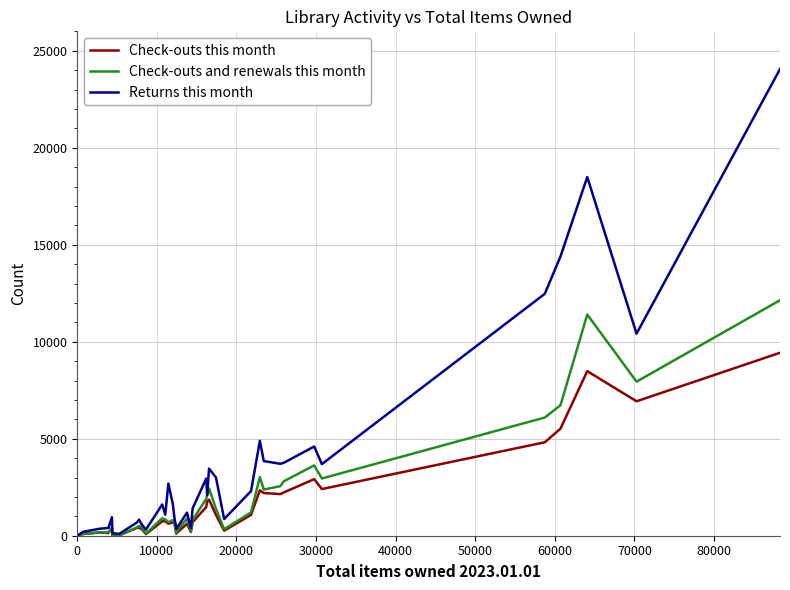

Which series has the widest spread of values?

Returns this month